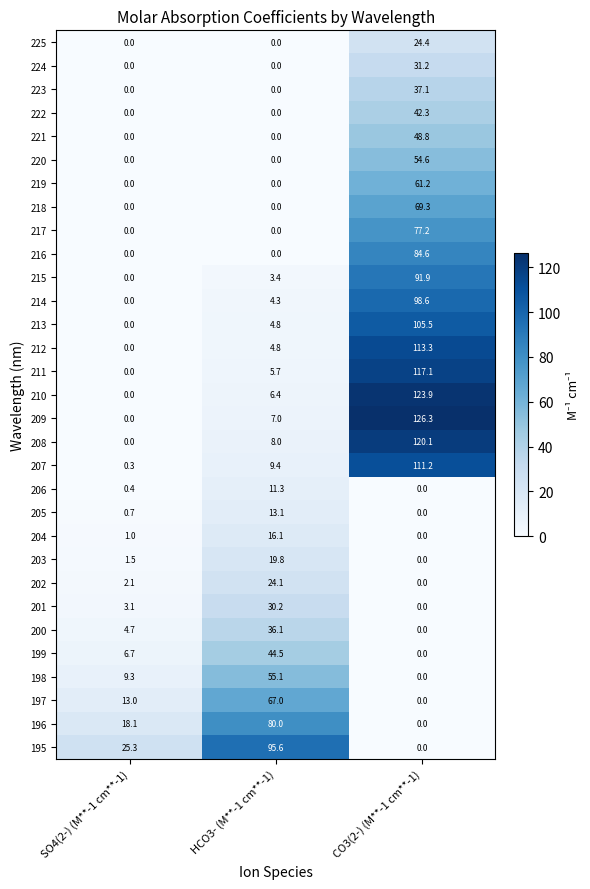

What is the sum of the 208 values at SO4(2-) (M**-1 cm**-1) and HCO3- (M**-1 cm**-1)?

8.0